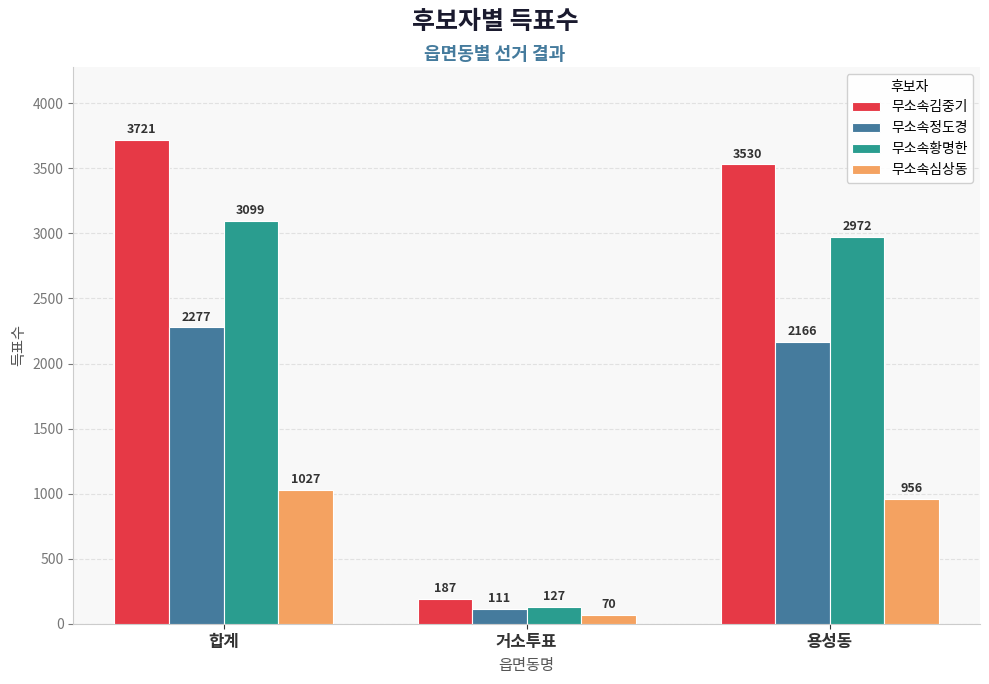

What is the label of the 3rd bar from the left?

용성동